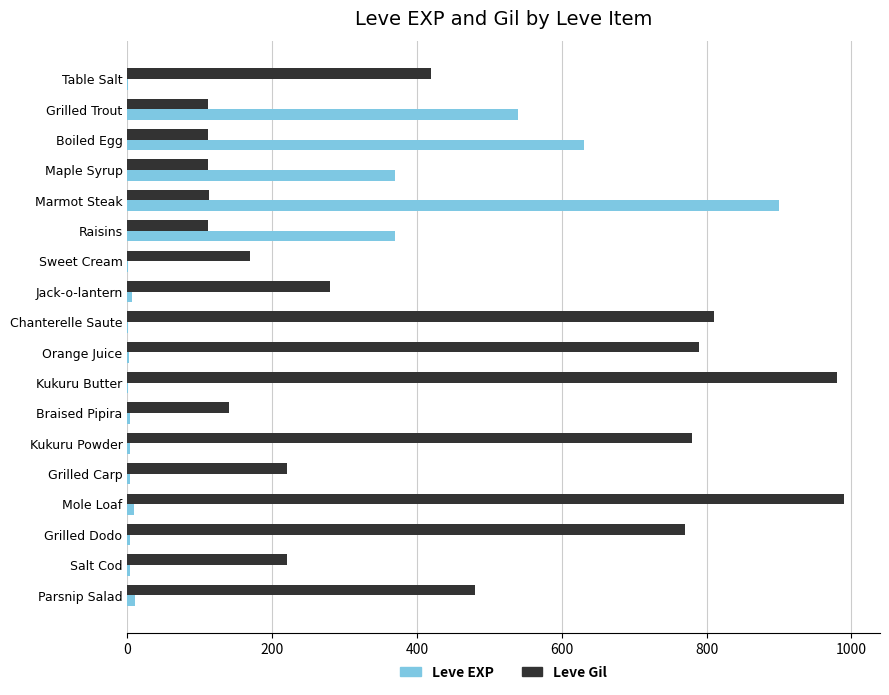

Which series has the largest total across all categories?

Leve Gil